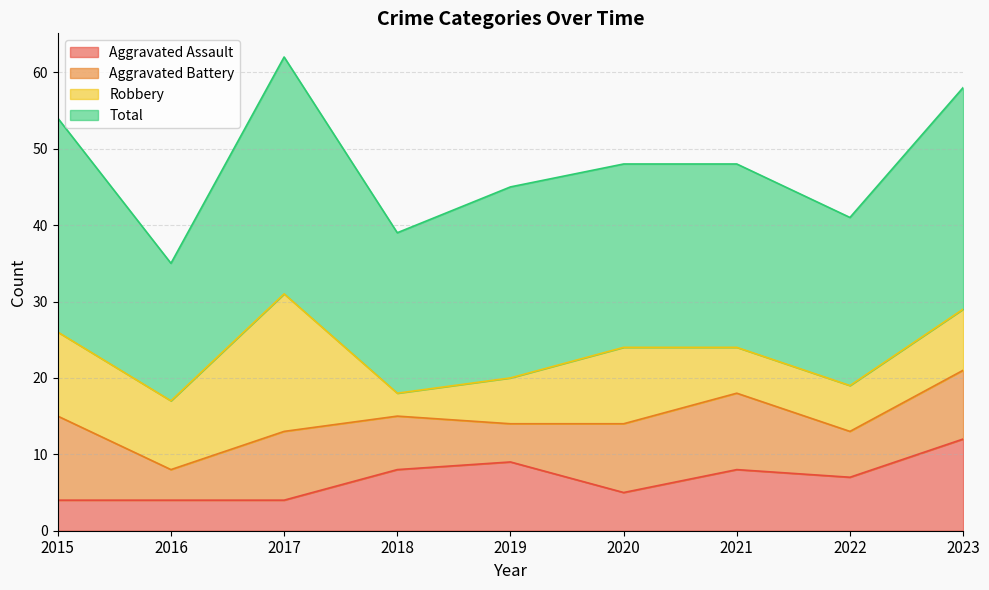

The value of Aggravated Assault at 2016 is 4. True or false?

True